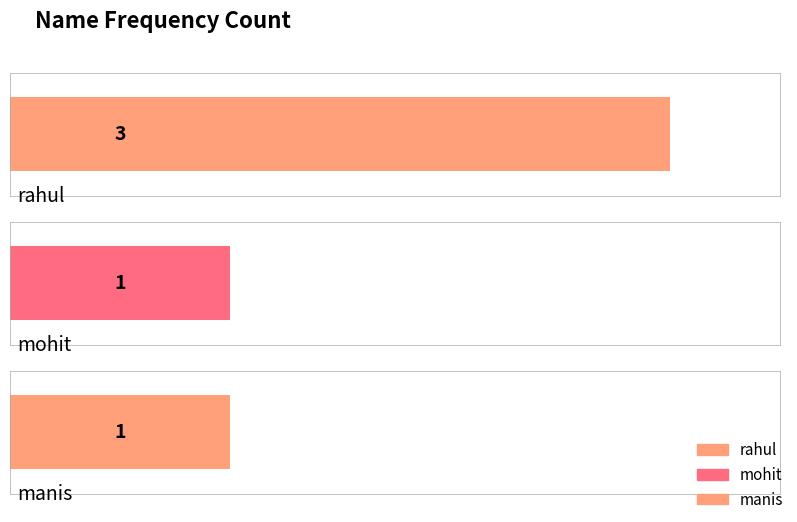

The chart shows a value of 5 at rahul. True or false?

False